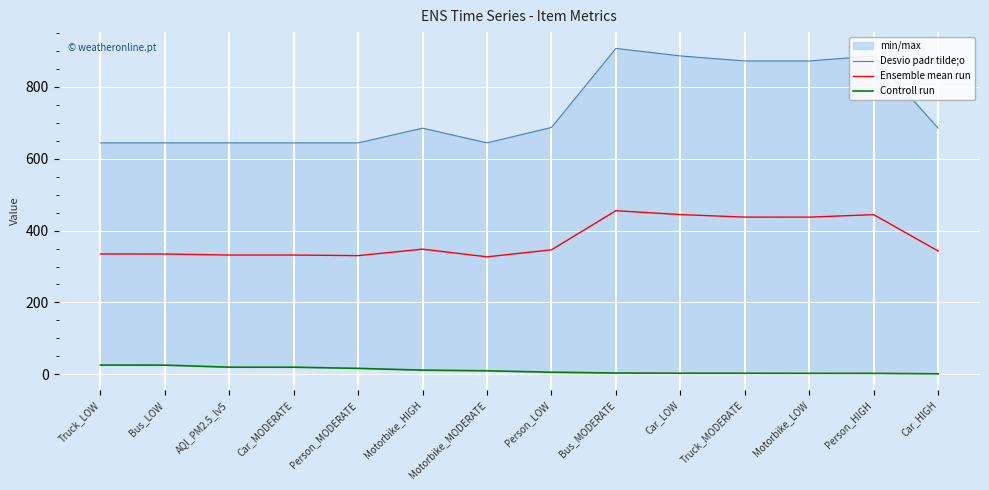

At which category is the sum across all series the highest?

Bus_MODERATE